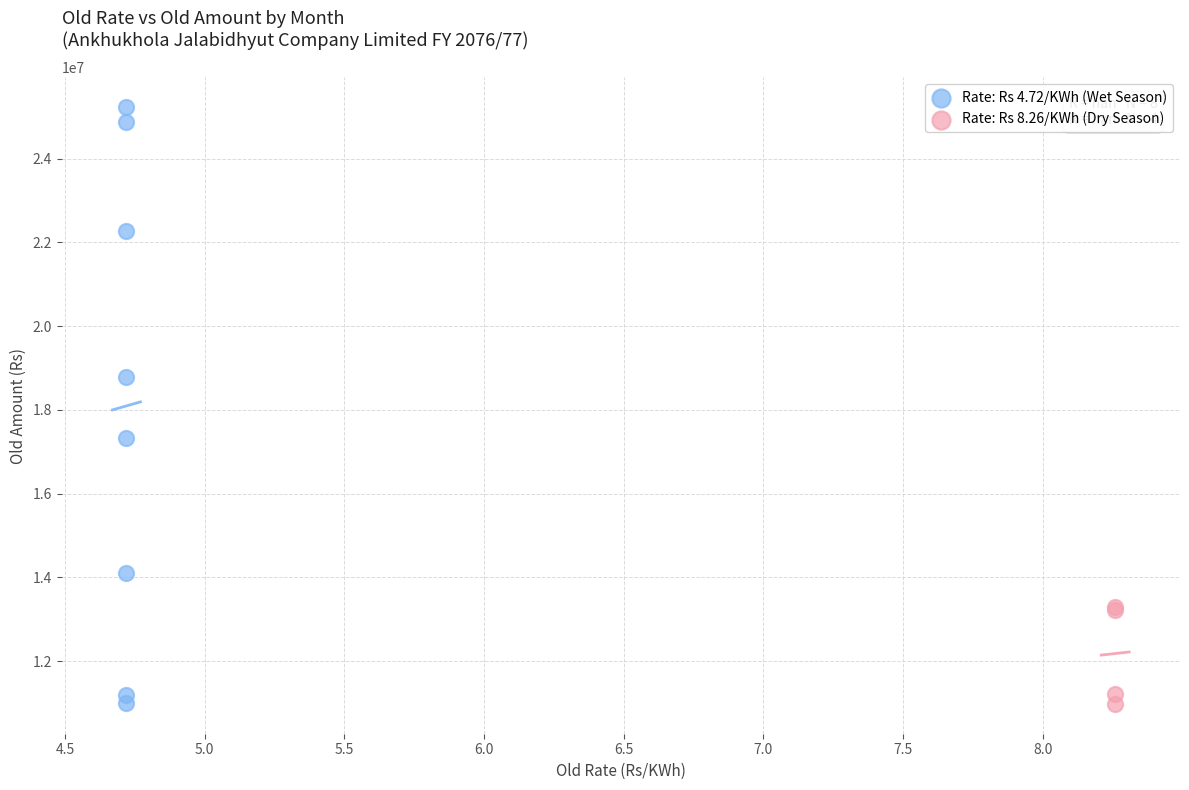

Which series has the widest spread of Y values?

Rate: Rs 4.72/KWh (Wet Season)